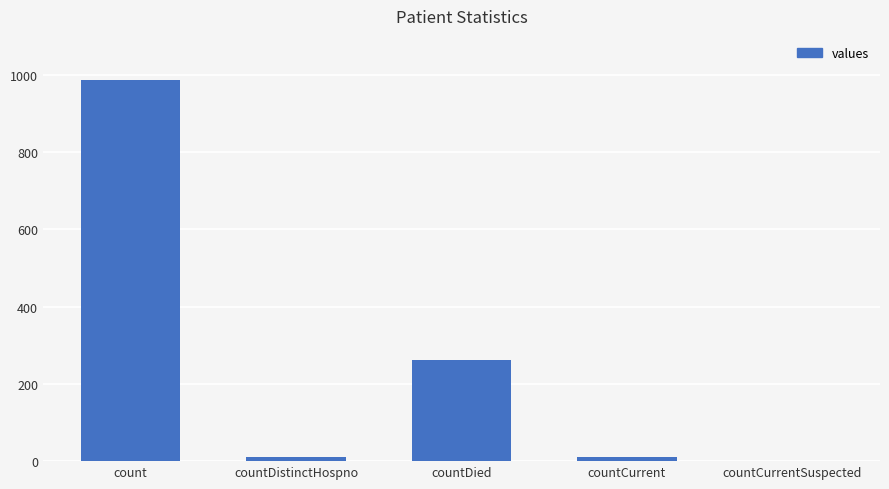

At which category does the chart reach its peak across all series?

count